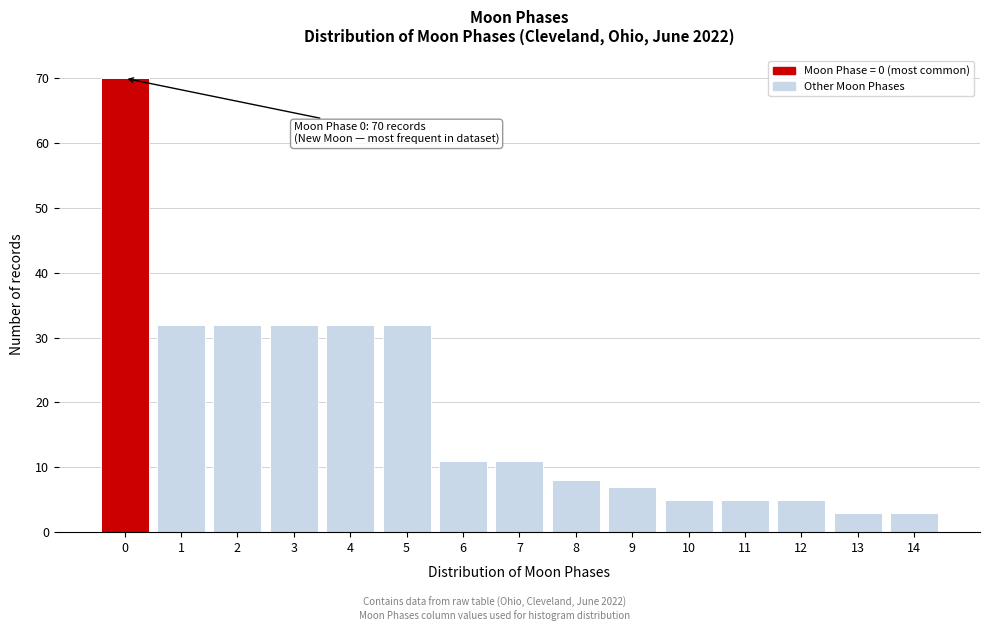

Reading right to left, list all the values displayed in this chart.

3	3	5	5	5	7	8	11	11	32	32	32	32	32	70